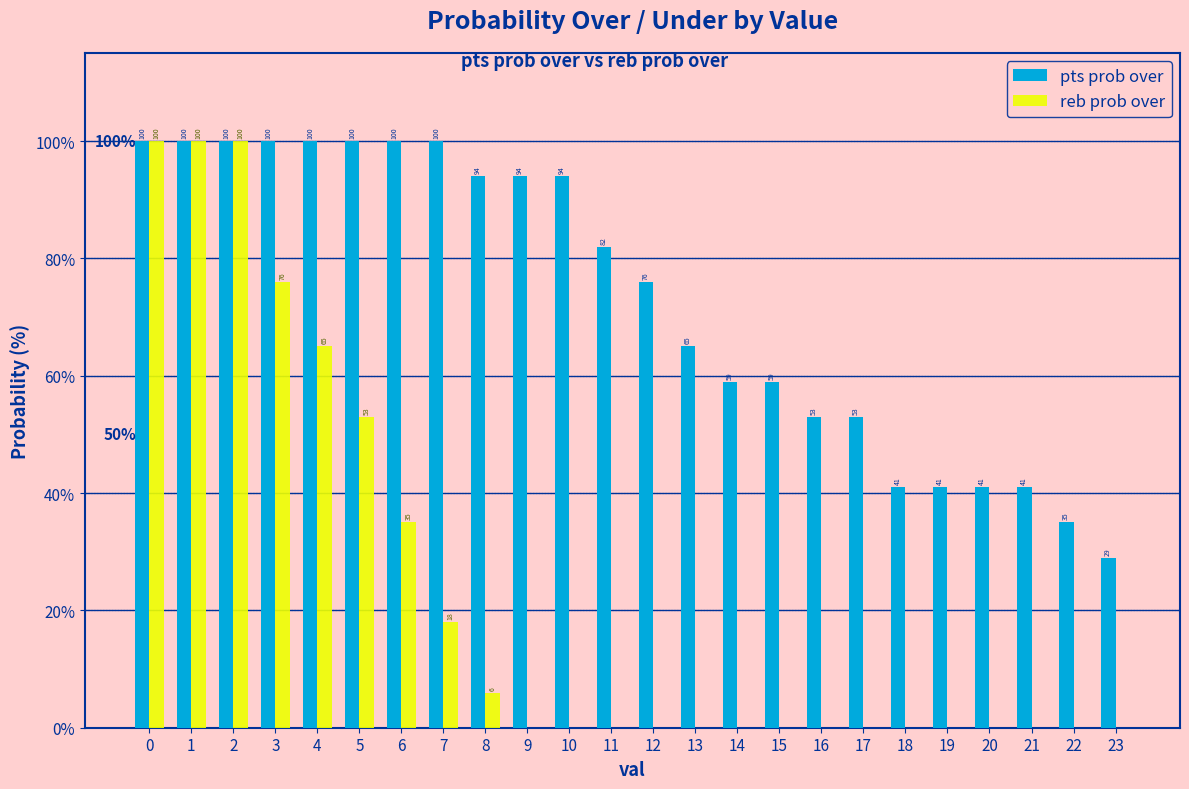

Reading right to left, transcribe all the data shown in this chart.

pts prob over: 23=29	22=35	21=41	20=41	19=41	18=41	17=53	16=53	15=59	14=59	13=65	12=76	11=82	10=94	9=94	8=94	7=100	6=100	5=100	4=100	3=100	2=100	1=100	0=100
reb prob over: 23=0	22=0	21=0	20=0	19=0	18=0	17=0	16=0	15=0	14=0	13=0	12=0	11=0	10=0	9=0	8=6	7=18	6=35	5=53	4=65	3=76	2=100	1=100	0=100